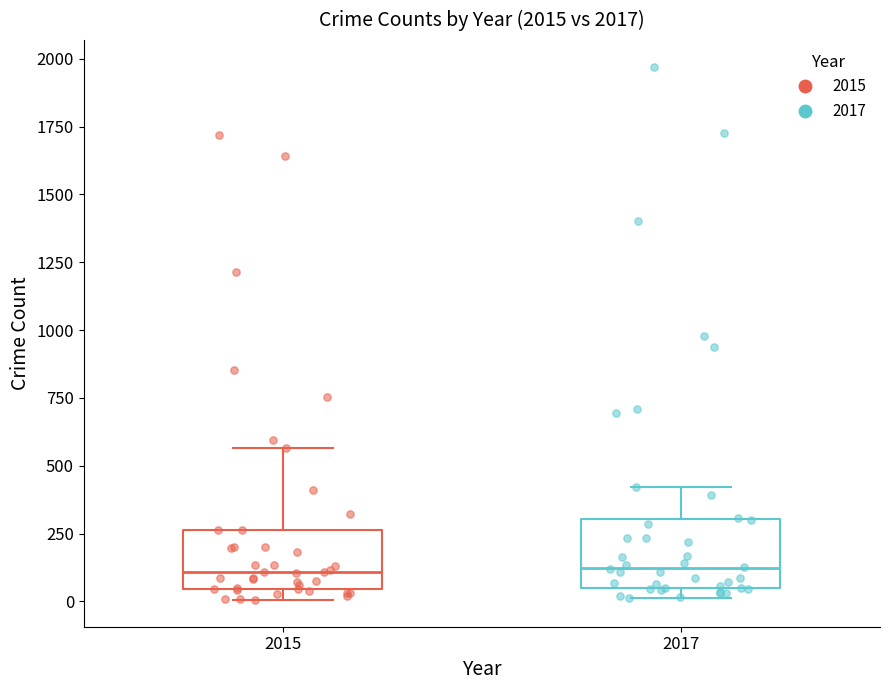

Where is the lower edge of the box at x = 2015 on the y-axis? The values are not printed on the chart, so give them approximately, as read against the axis.

50